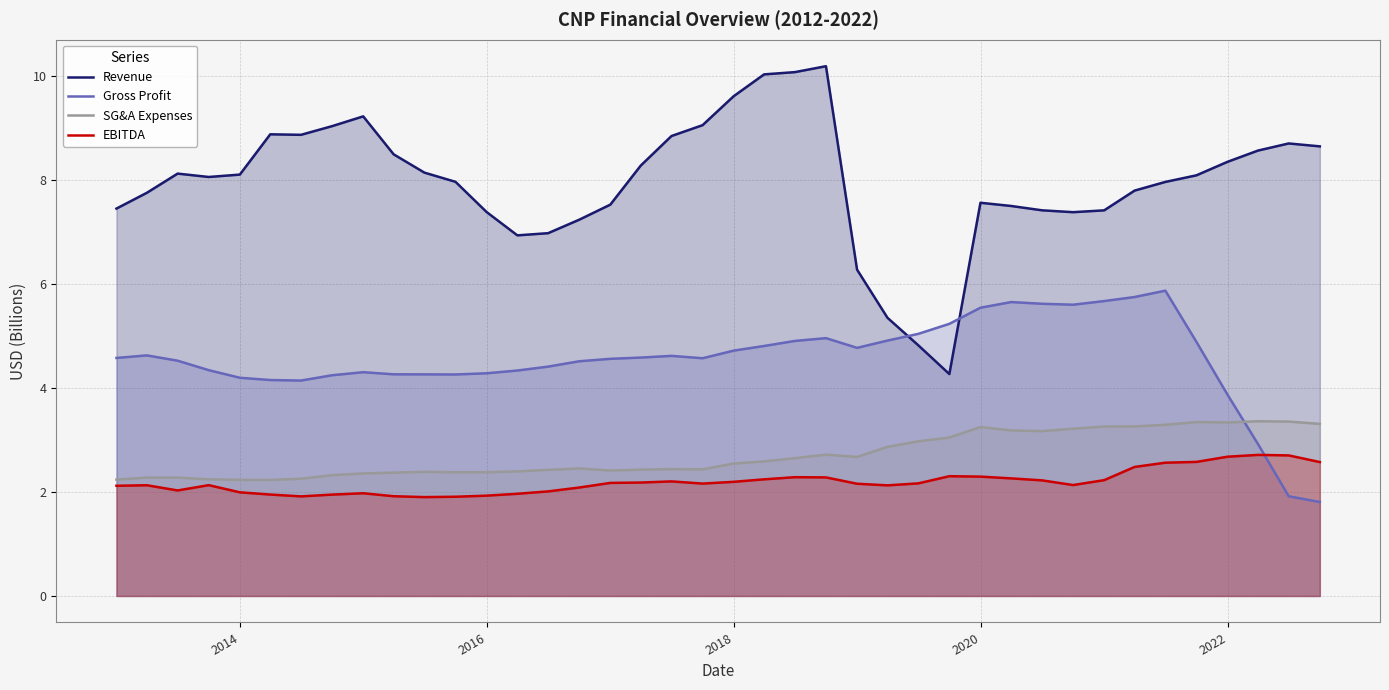

What is the highest value of the Revenue series?

10.2